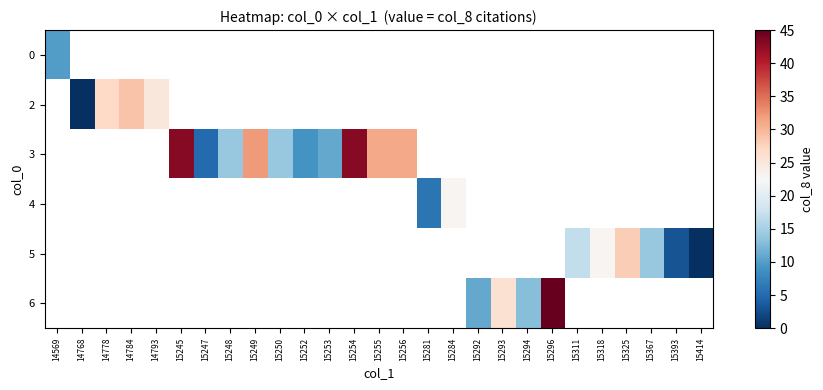

Which category has the highest value across all series?

15296